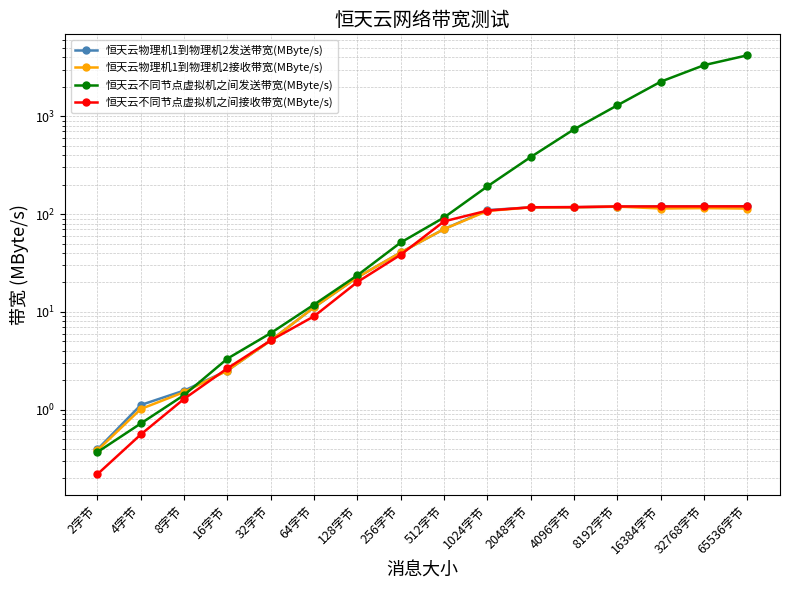

How many lines are shown in the chart?

4